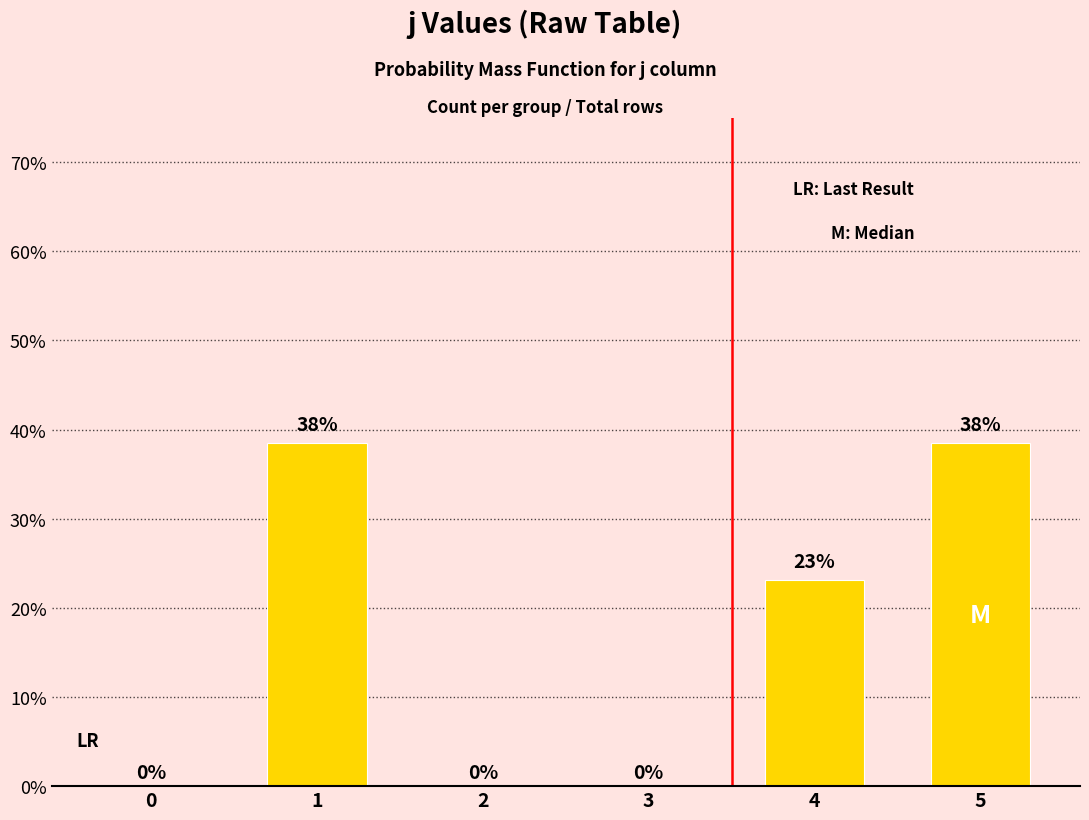

Are the bars horizontal?

No